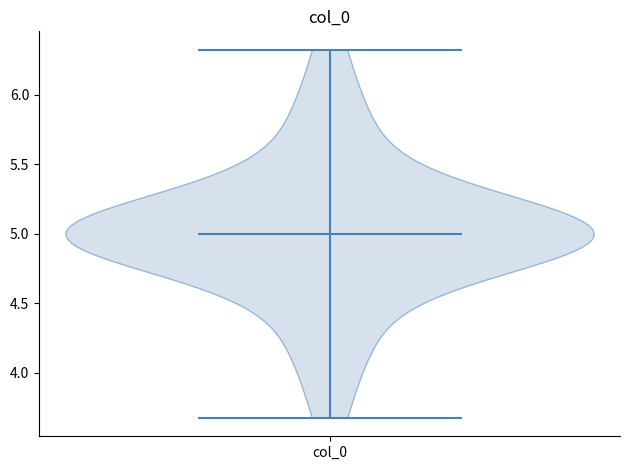

Read this violin plot against the y-axis: where its median line is, and the lowest and highest points the violin reaches. The values are not printed on the chart, so give them approximately, as read against the axis.

median line 5.0, lowest point 3.7, highest point 6.3